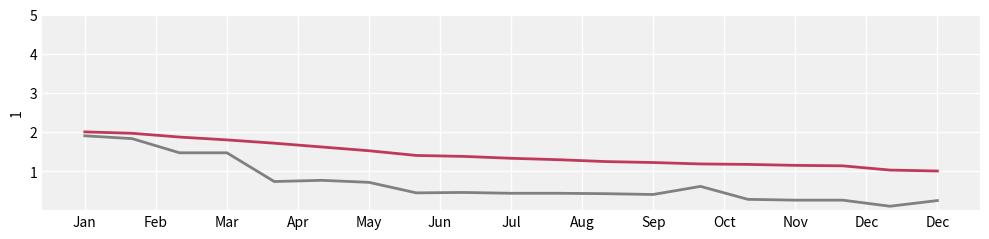

What is the maximum value shown in the chart?

2.0